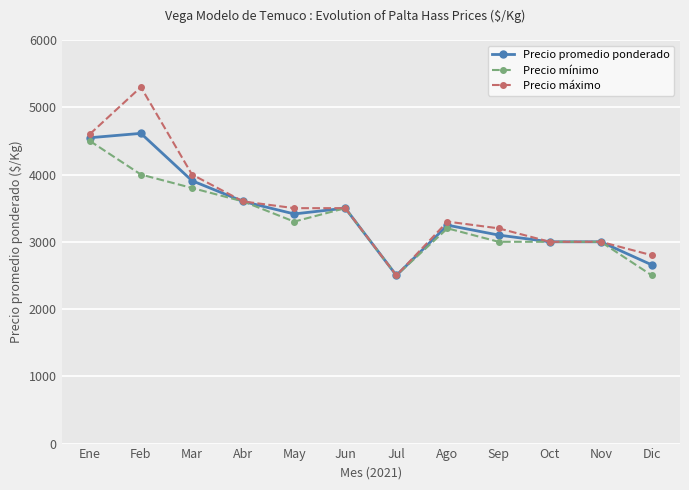

How many lines are shown in the chart?

3